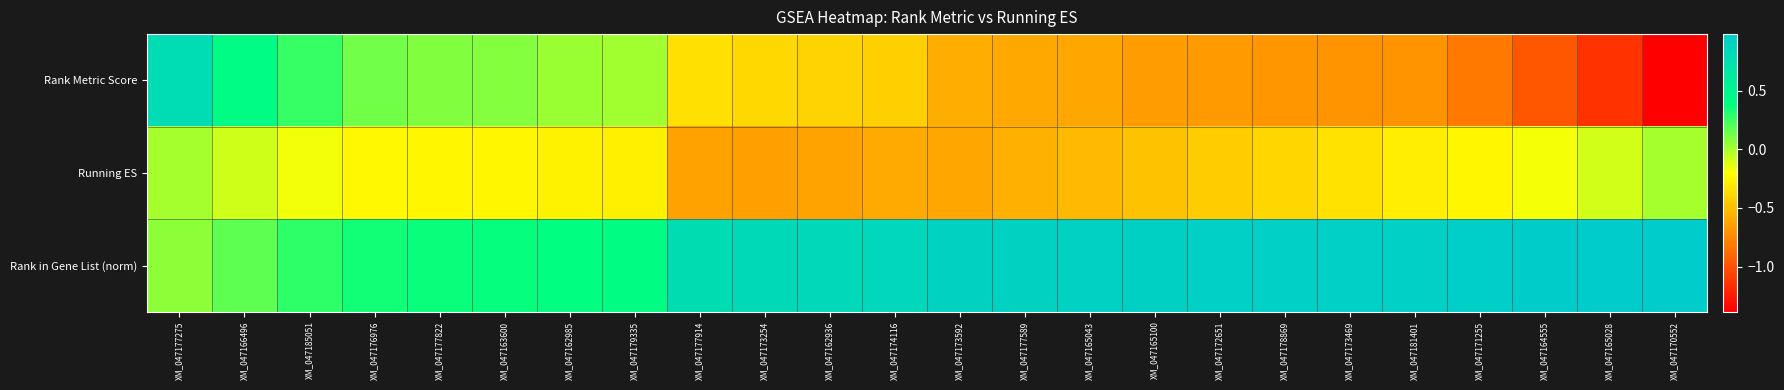

How many categories are shown in the chart?

24